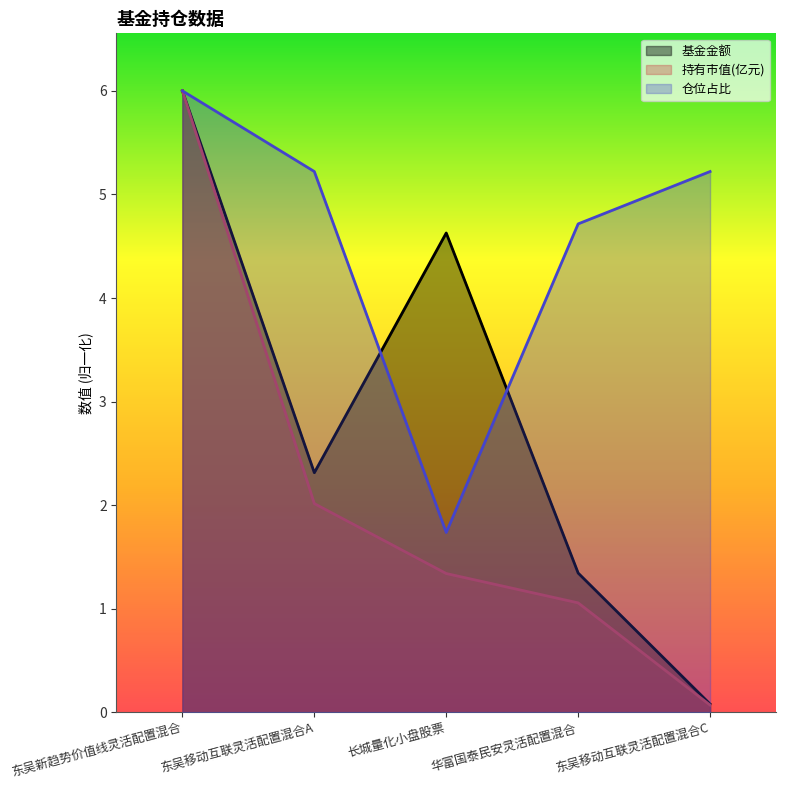

Between 东吴移动互联灵活配置混合A and 东吴新趋势价值线灵活配置混合, which is larger?

东吴新趋势价值线灵活配置混合